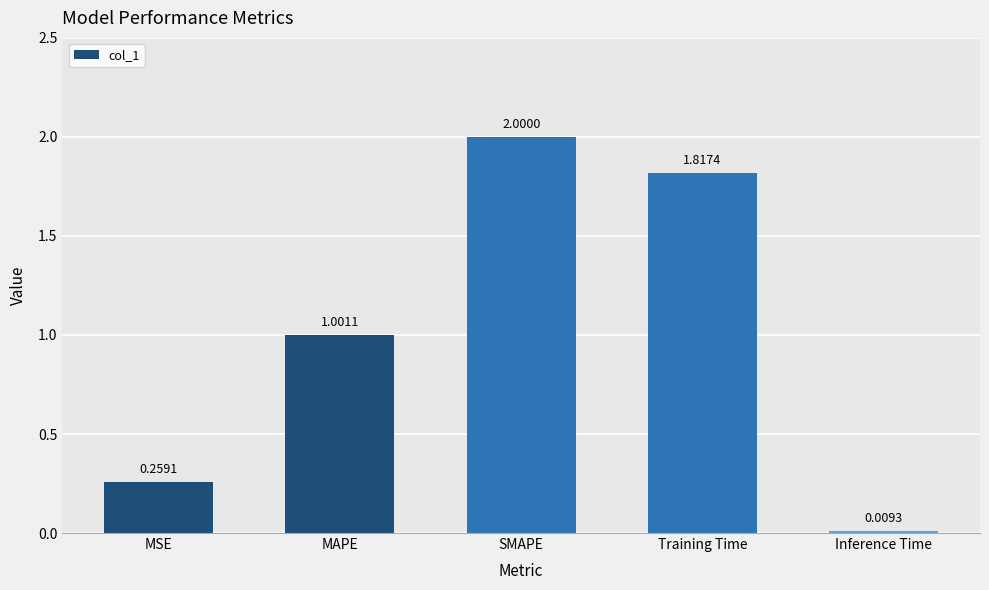

What is the label of the 5th bar from the left?

Inference Time